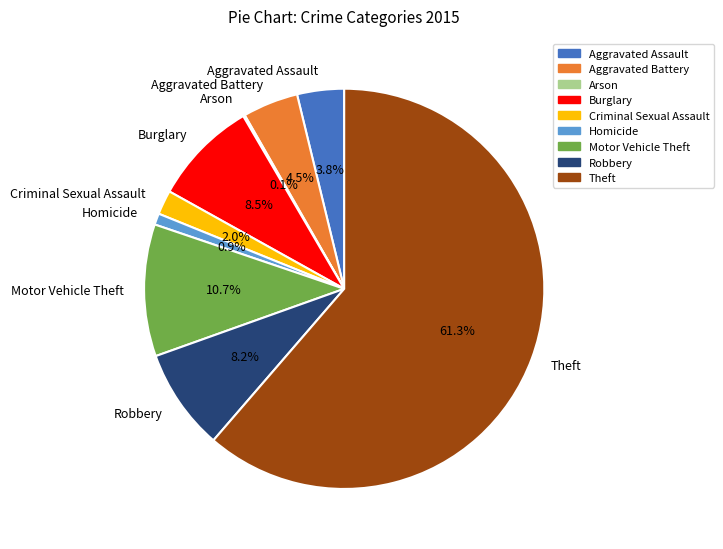

Which has a higher value, Aggravated Battery or Motor Vehicle Theft?

Motor Vehicle Theft